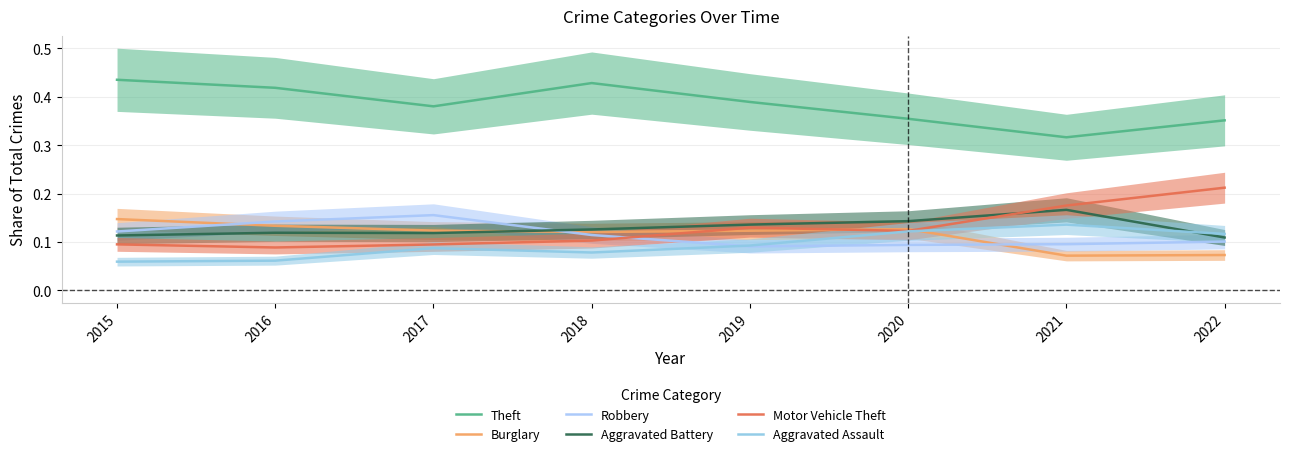

Rank the categories by Aggravated Assault value from lowest to highest.

2015, 2016, 2018, 2017, 2019, 2022, 2020, 2021